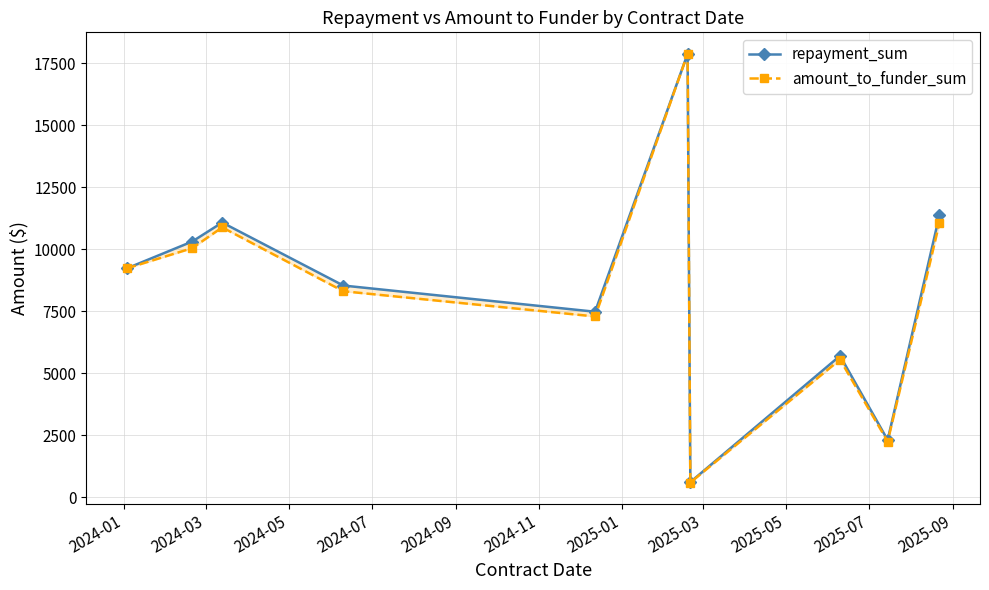

Is this an area chart (filled region under the line)?

No